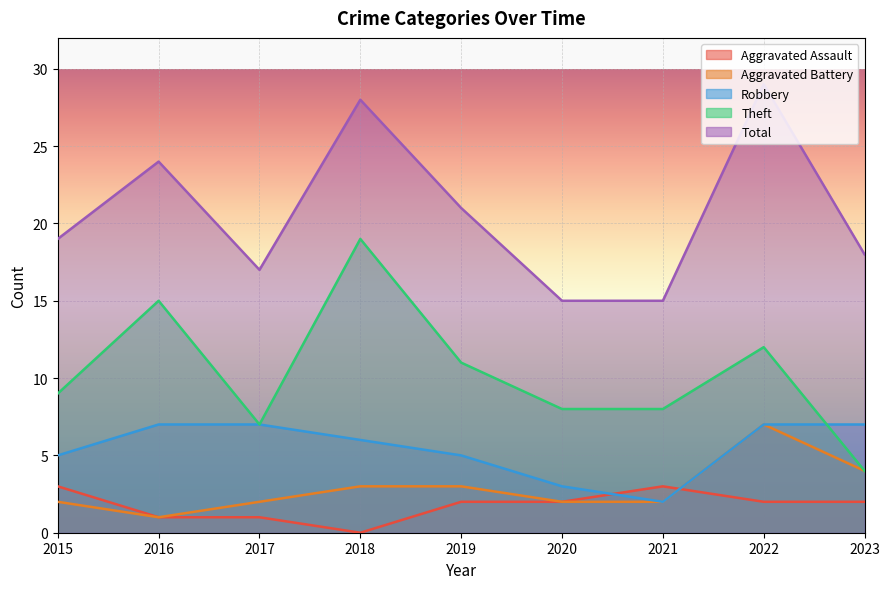

Reading left to right, list all the values displayed in this chart.

Aggravated Assault: 3	1	1	0	2	2	3	2	2
Aggravated Battery: 2	1	2	3	3	2	2	7	4
Robbery: 5	7	7	6	5	3	2	7	7
Theft: 9	15	7	19	11	8	8	12	4
Total: 19	24	17	28	21	15	15	29	18